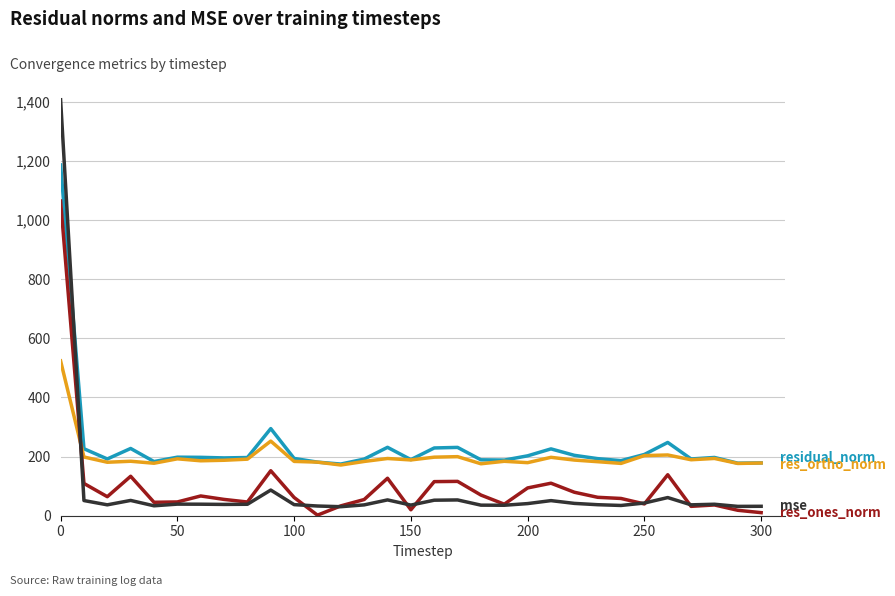

What is the maximum value shown in the chart?

1406.3